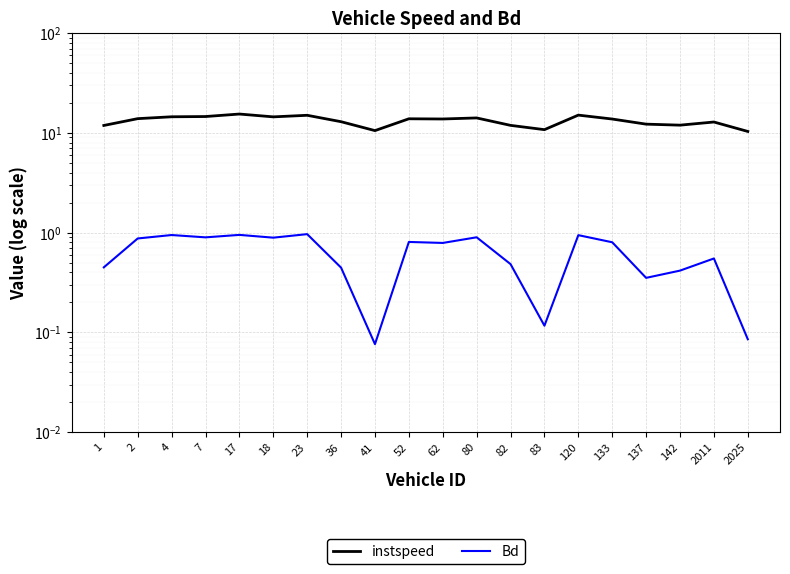

What is the maximum value for instspeed?

15.4